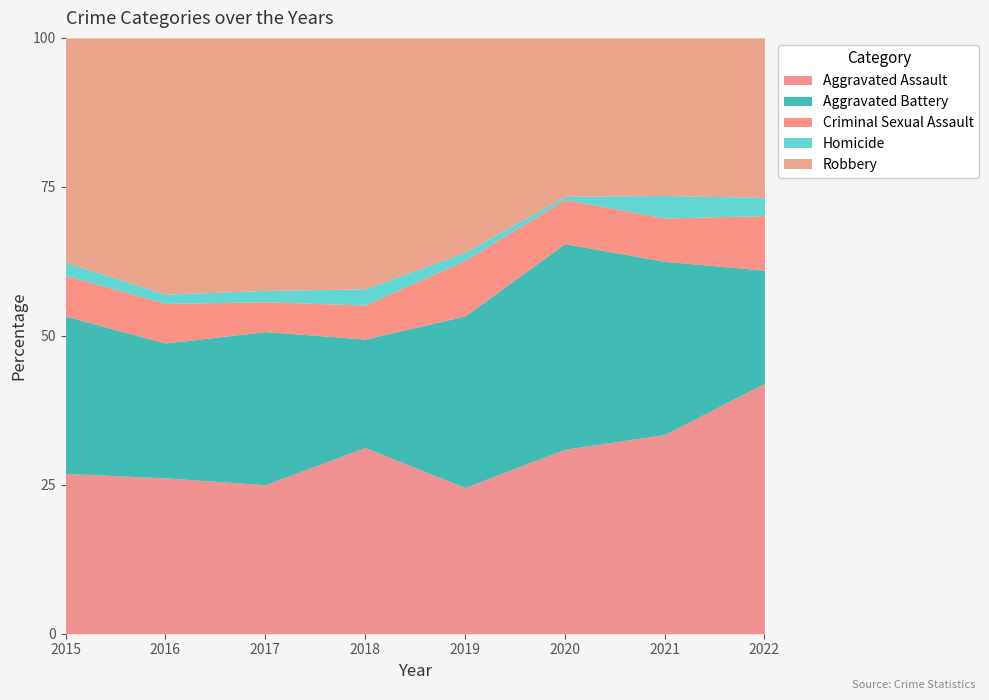

What is the lowest value of the Aggravated Assault series?

24.5